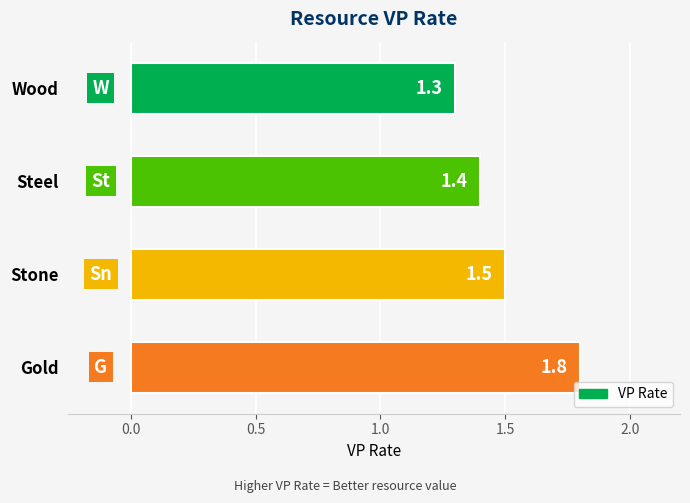

What is the smallest value displayed?

1.3